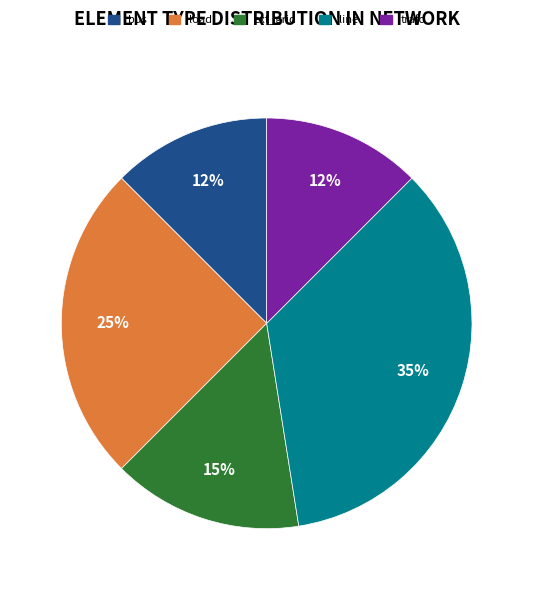

Combined, do ext_grid and load account for over 50%?

No